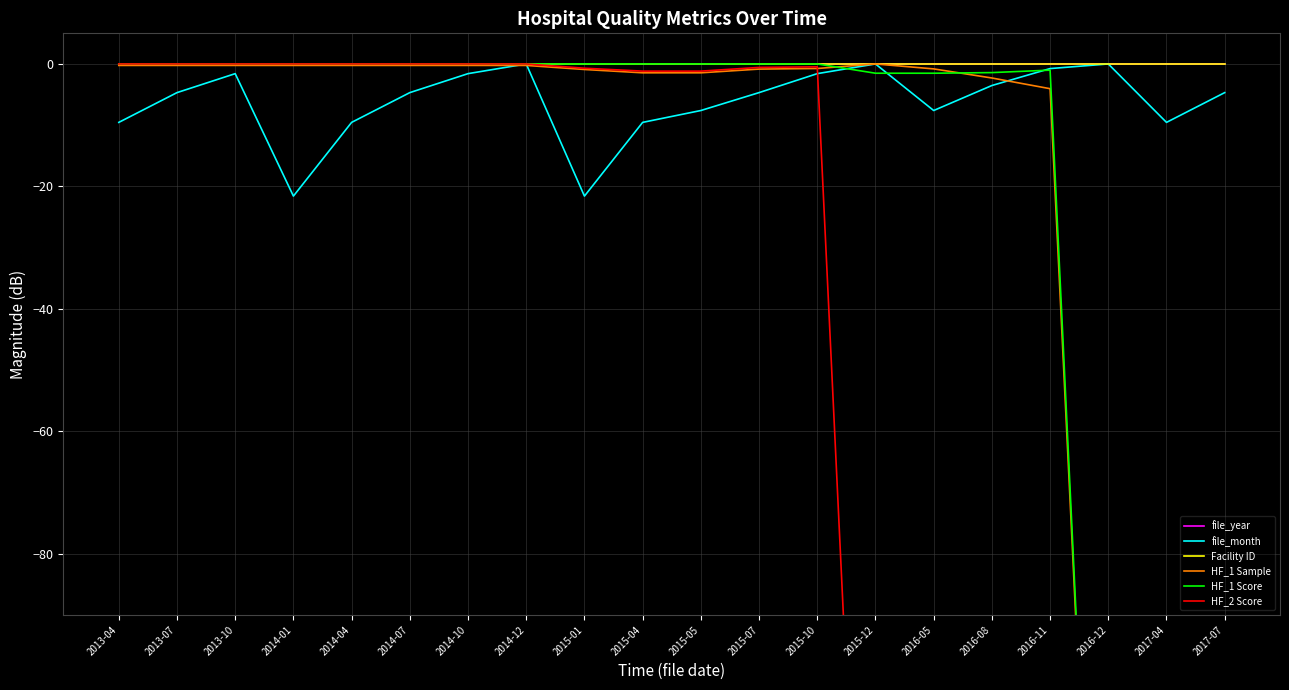

The value of file_year at 2015-04 is -0.0. True or false?

True